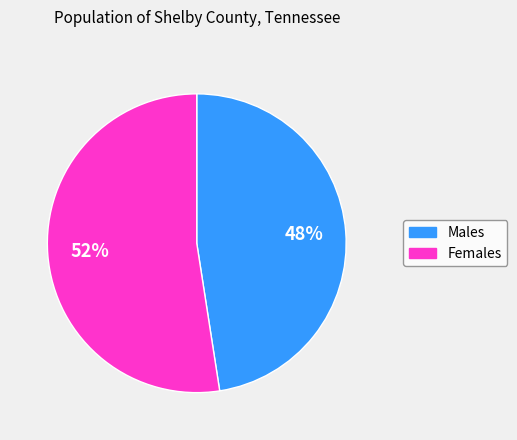

To the nearest percent, what is the average slice percentage?

50%